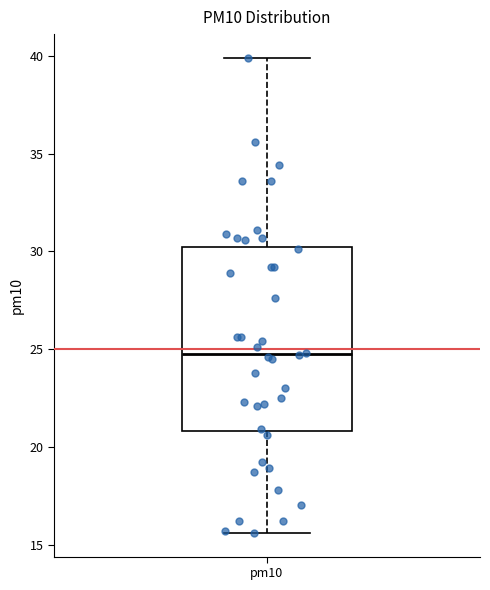

Transcribe this box plot: give where the median line is, the range the box spans, and where the two whiskers end, as read against the y-axis. The values are not printed on the chart, so give them approximately, as read against the axis.

median 25.0, box 21.0 to 30.0, whiskers 15.5 to 40.0